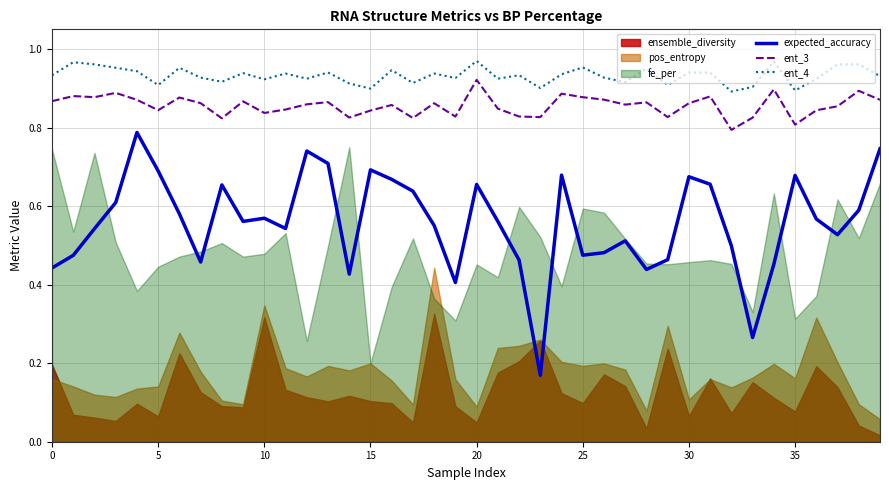

True or false: ent_4 and expected_accuracy cross at least once.

False